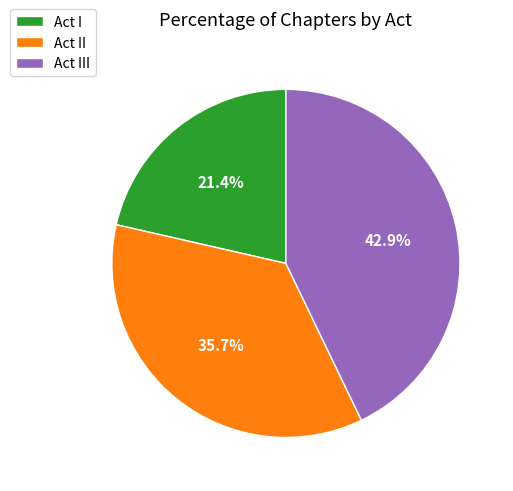

What portion of the pie excludes Act I?

78.6%